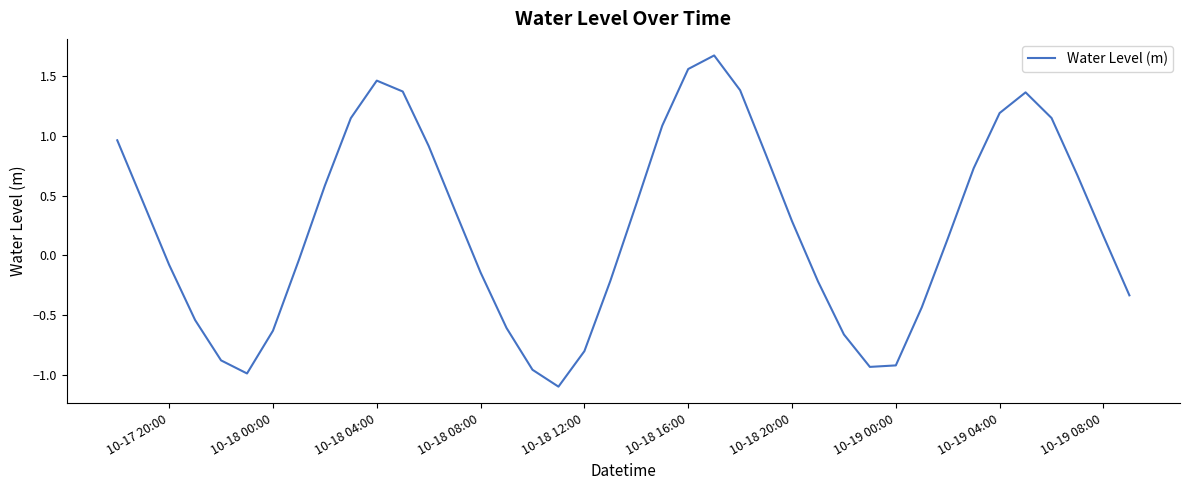

What is the difference between the maximum and minimum values?

2.8